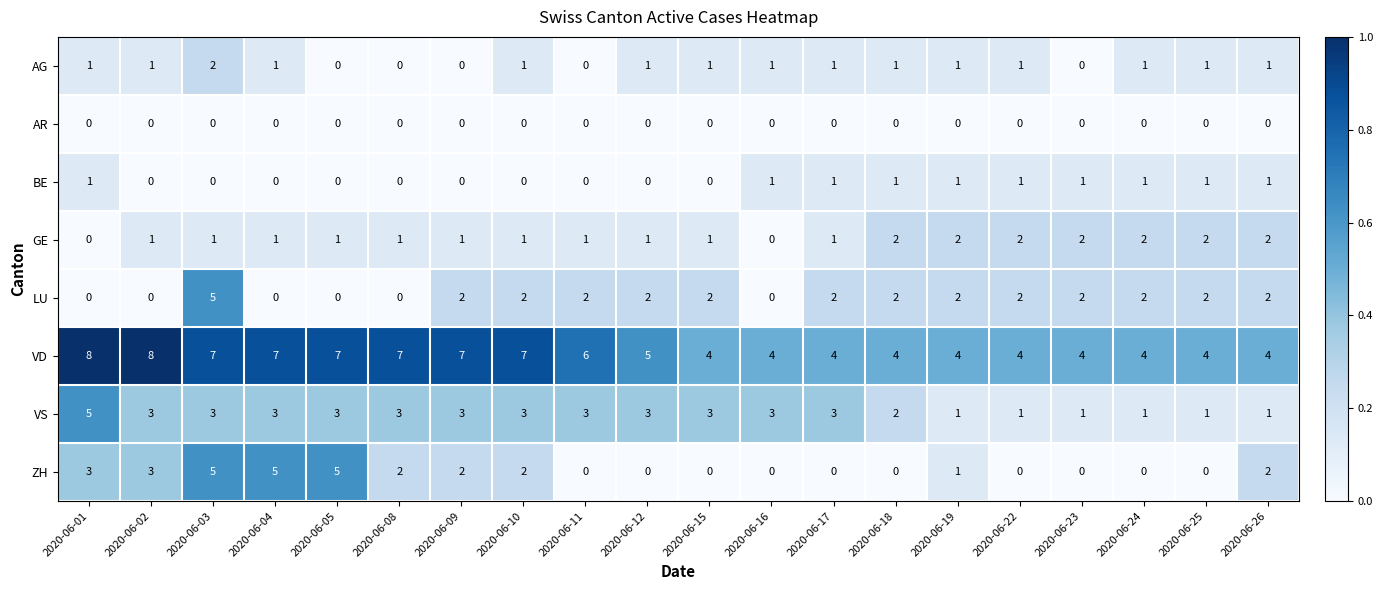

How many values in the ZH series are below 1?

10